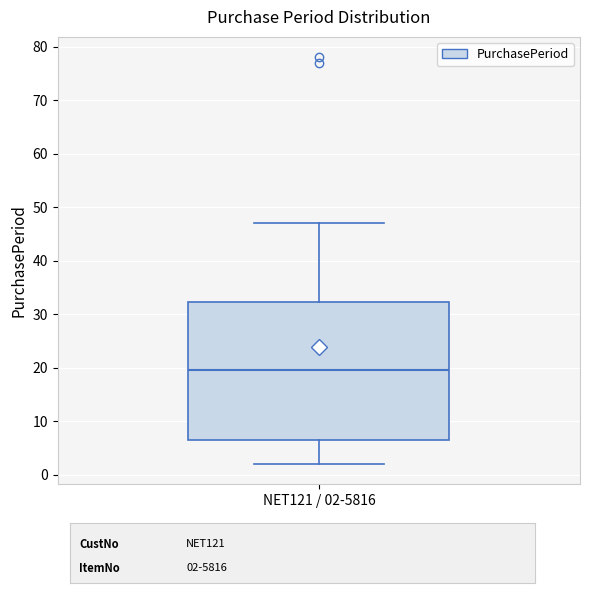

Read this box plot against the y-axis: the position of the median line, the range covered by the box, and the ends of both whiskers. The values are not printed on the chart, so give them approximately, as read against the axis.

median 20, box 7 to 32, whiskers 2 to 47